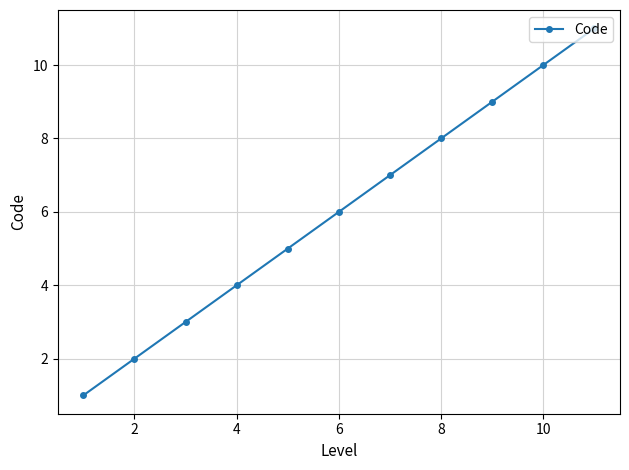

Is this an area chart (filled region under the line)?

No